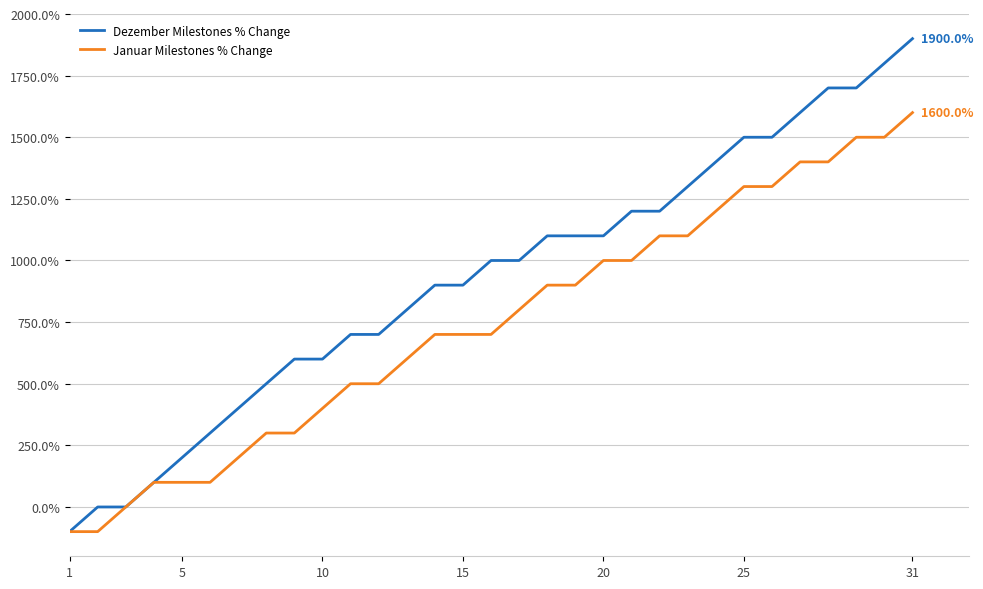

What is the minimum value shown in the chart?

-100